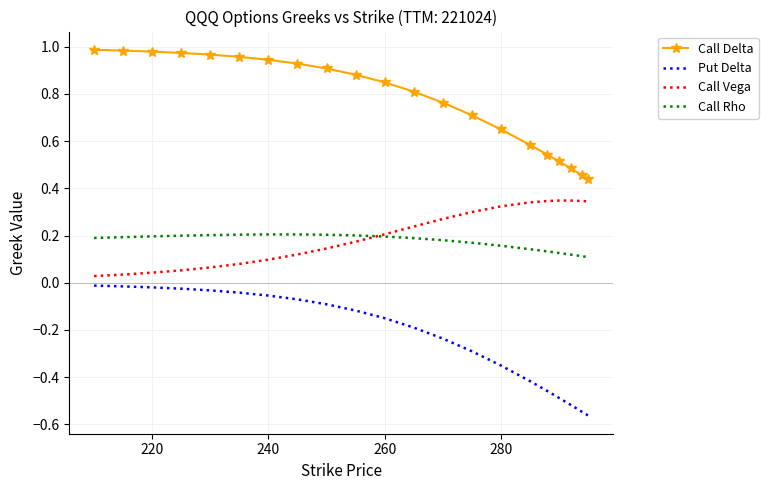

Rank the series by their maximum value, from highest to lowest.

Call Delta, Call Vega, Call Rho, Put Delta